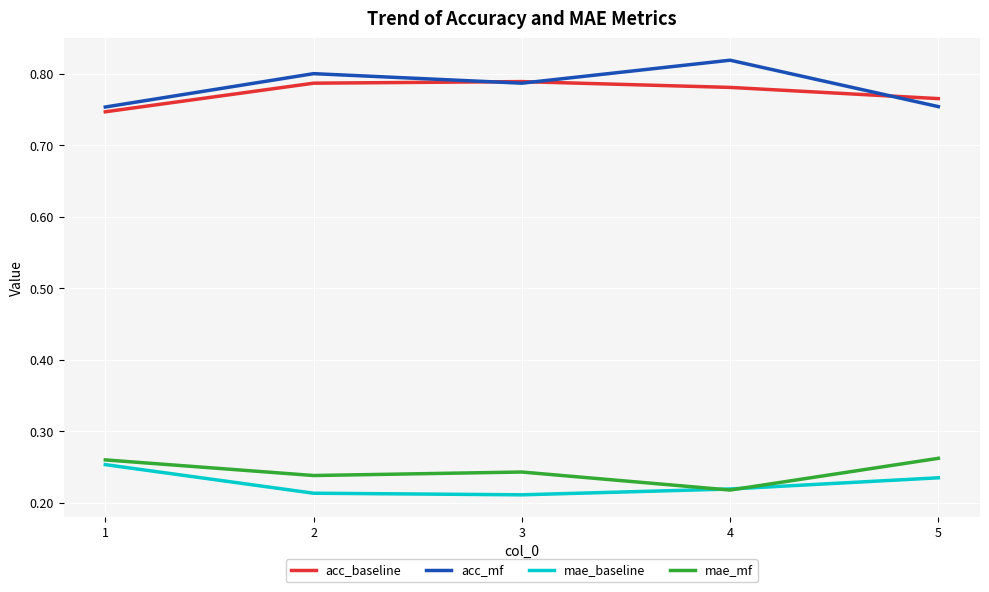

True or false: acc_mf and mae_mf cross at least once.

False